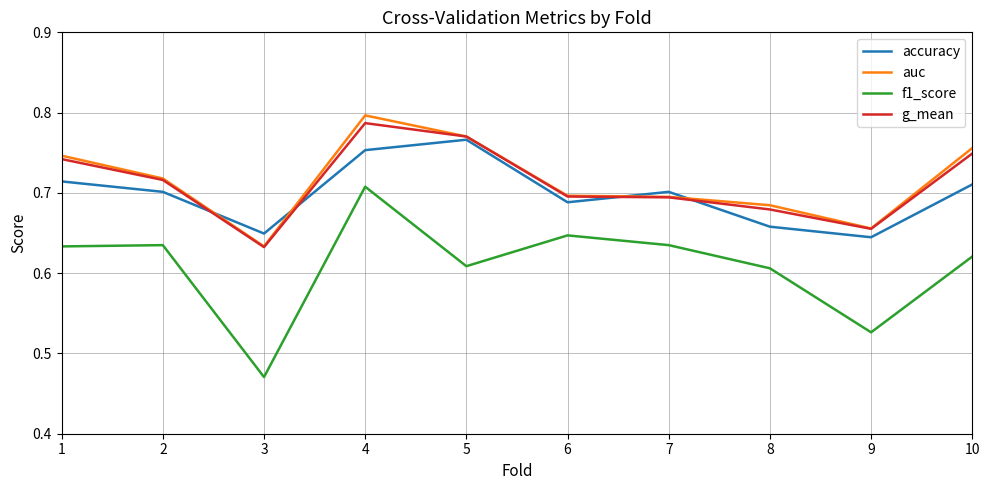

The value of g_mean at 5 is 0.8. True or false?

True